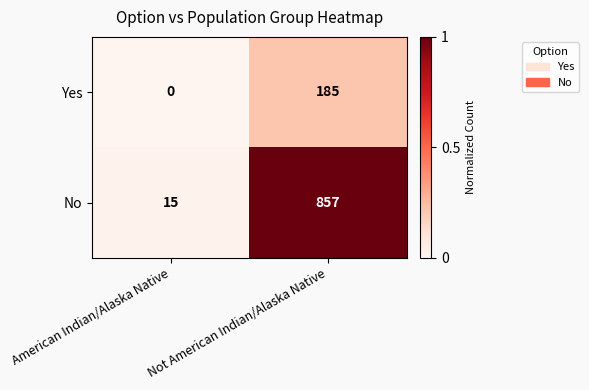

True or false: No has a value of 4 at American Indian/Alaska Native.

False